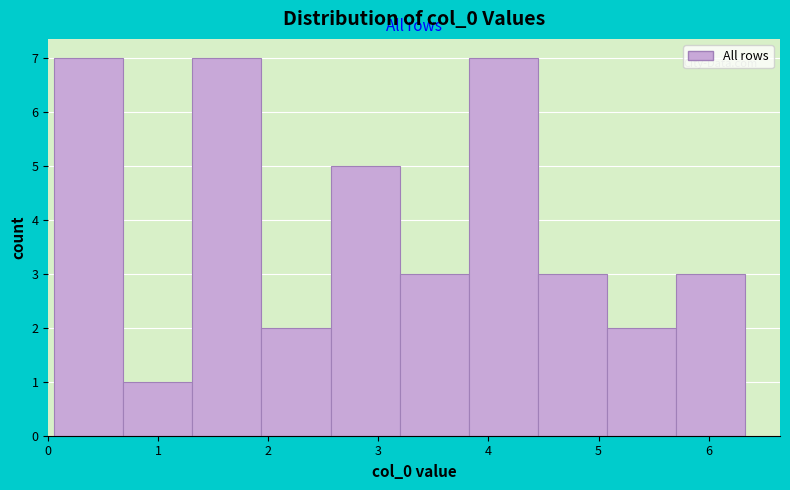

Reading left to right, list every bar in this chart as the range it spans on the x-axis followed by its height. Neither the bar edges nor the heights are printed on the chart, so give them approximately, as read against the axes.

0.1 to 0.7: 7
0.7 to 1.3: 1
1.3 to 1.9: 7
1.9 to 2.6: 2
2.6 to 3.2: 5
3.2 to 3.8: 3
3.8 to 4.5: 7
4.5 to 5.1: 3
5.1 to 5.7: 2
5.7 to 6.3: 3